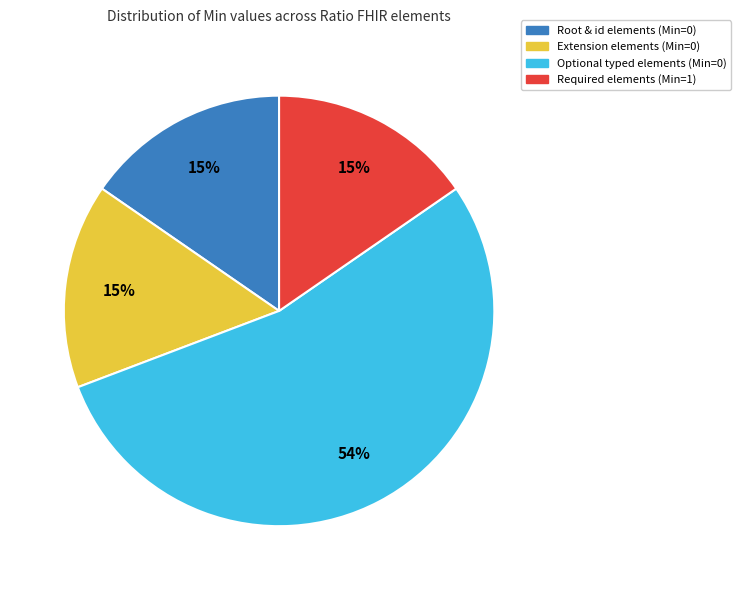

How many slices are in this pie chart?

4